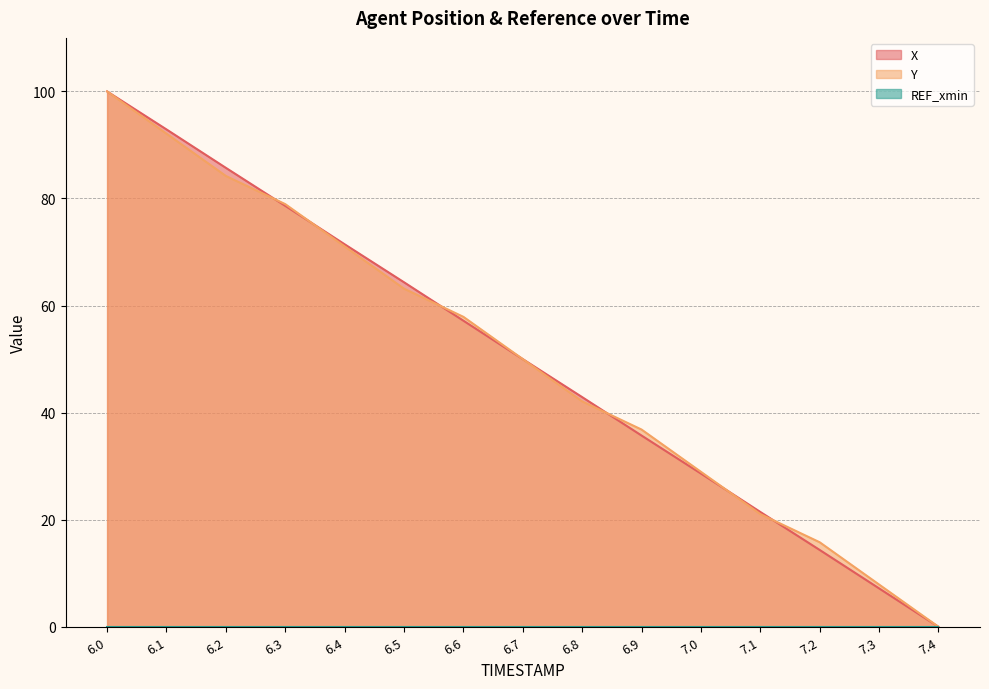

Rank the categories by Y value from lowest to highest.

7.4, 7.3, 7.2, 7.1, 7.0, 6.9, 6.8, 6.7, 6.6, 6.5, 6.4, 6.3, 6.2, 6.1, 6.0